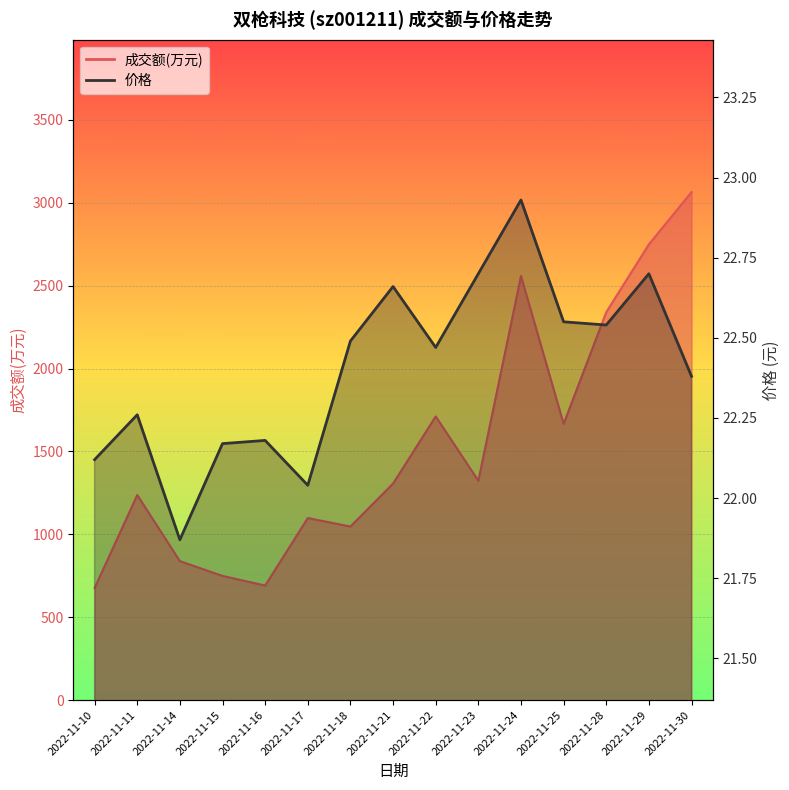

How many data points does each series have?

15